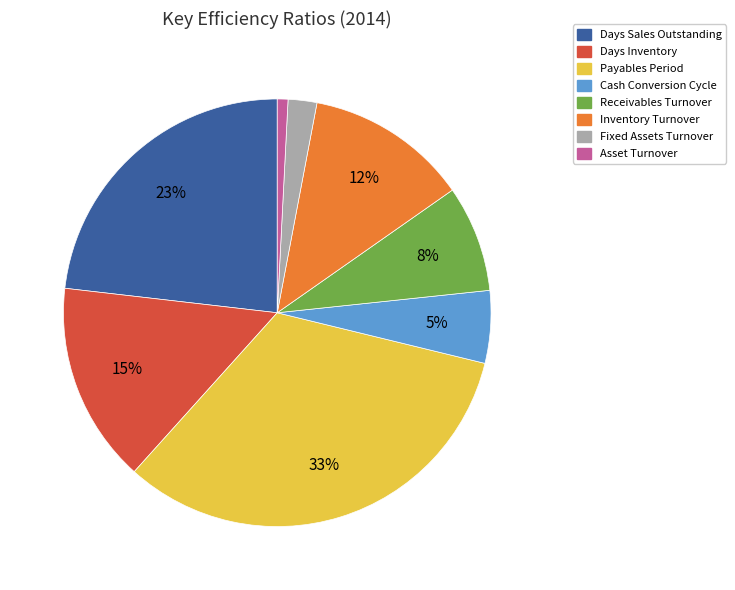

To the nearest percent, what is the difference between the Receivables Turnover and Payables Period slice percentages?

25%